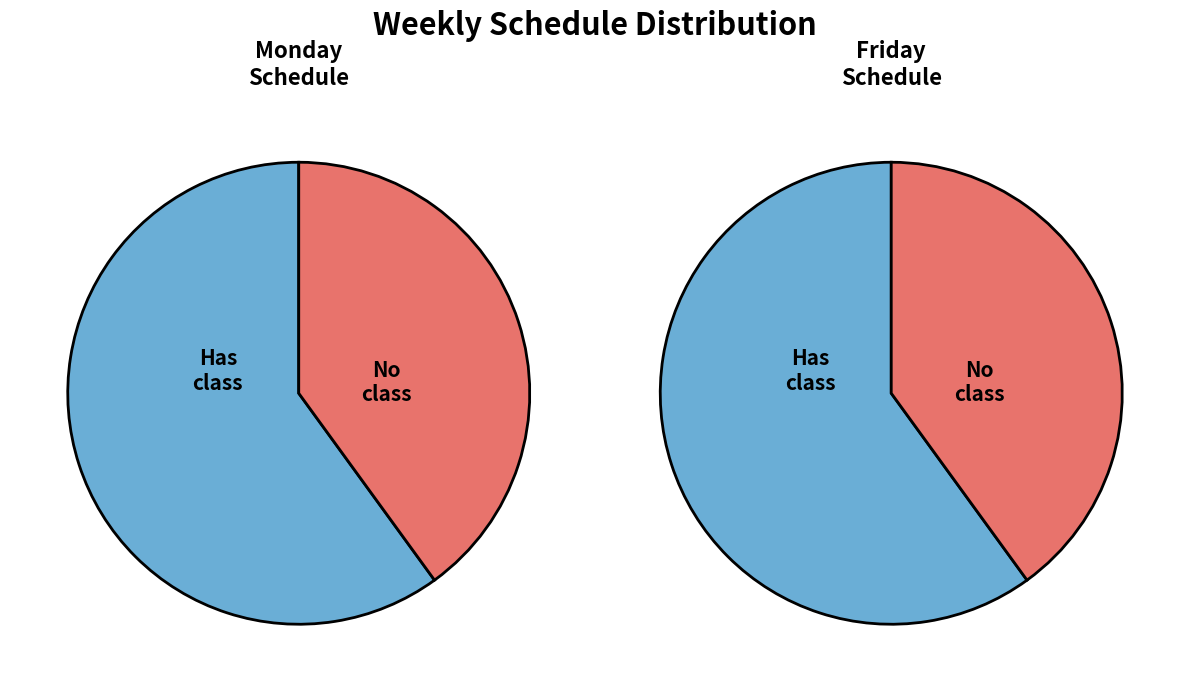

To the nearest percent, what is the difference between the largest and smallest slice percentages?

23%